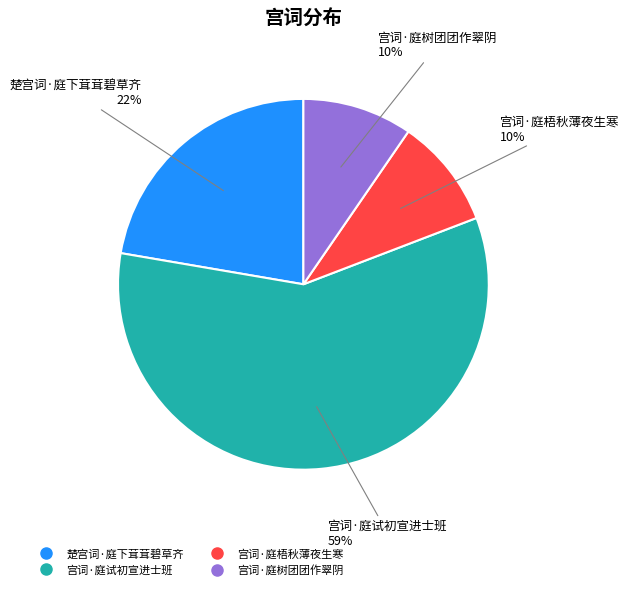

Combined, do 宫词·庭树团团作翠阴 and 宫词·庭试初宣进士班 account for over 50%?

Yes